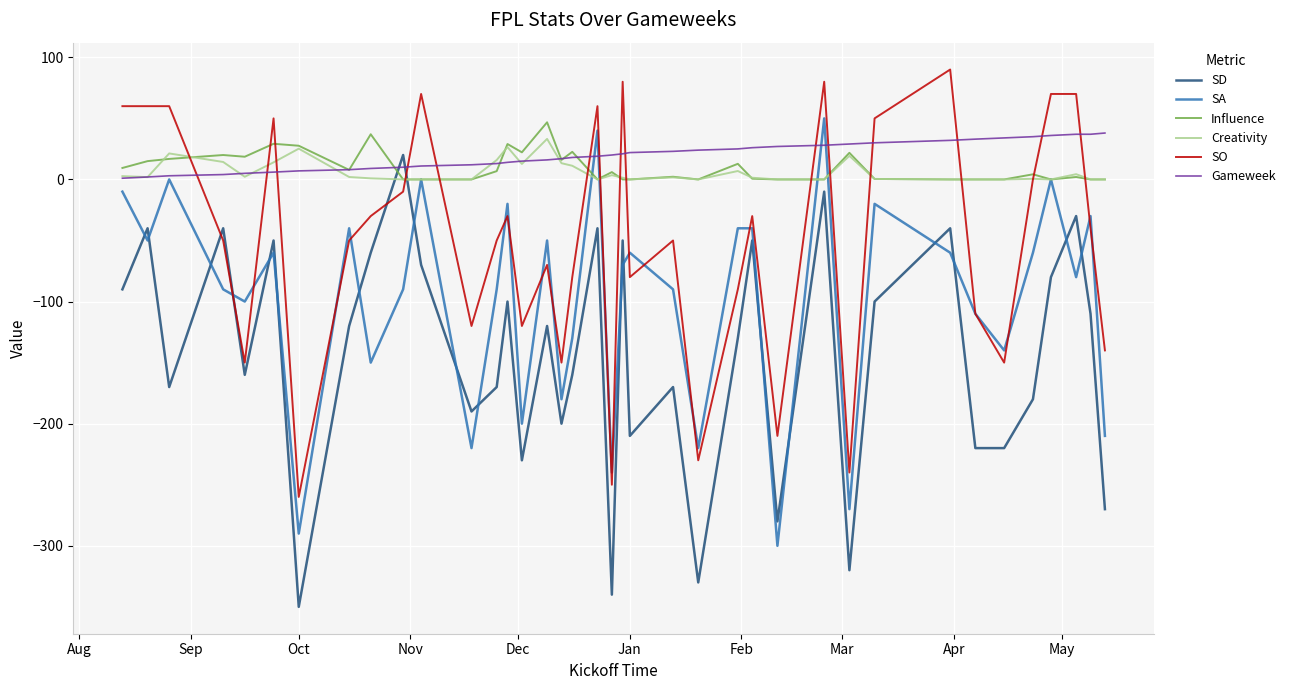

What is the maximum value shown in the chart?

90.0